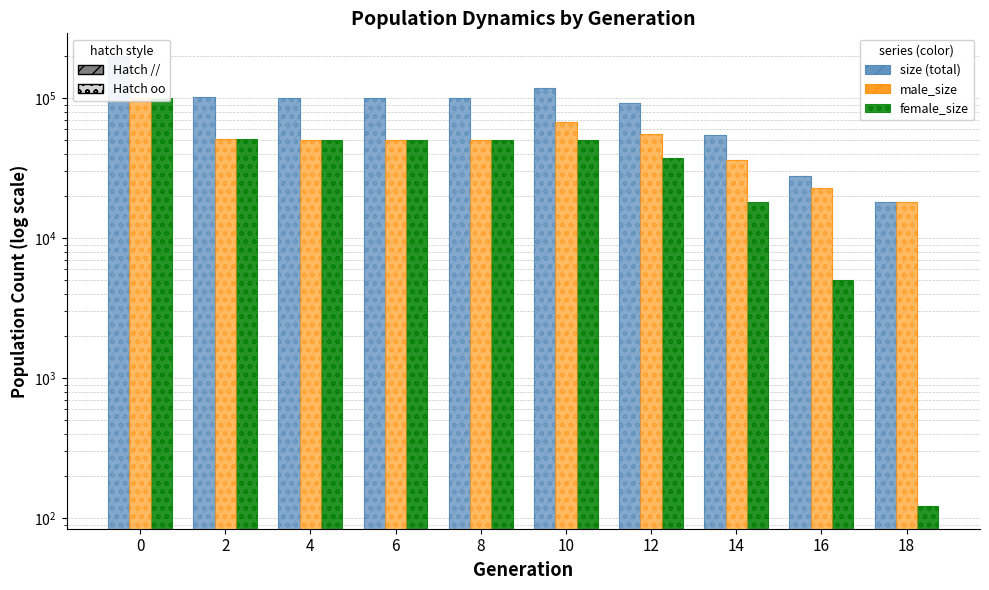

List the labels in order of size value, smallest first.

18, 16, 14, 12, 6, 4, 8, 2, 10, 0